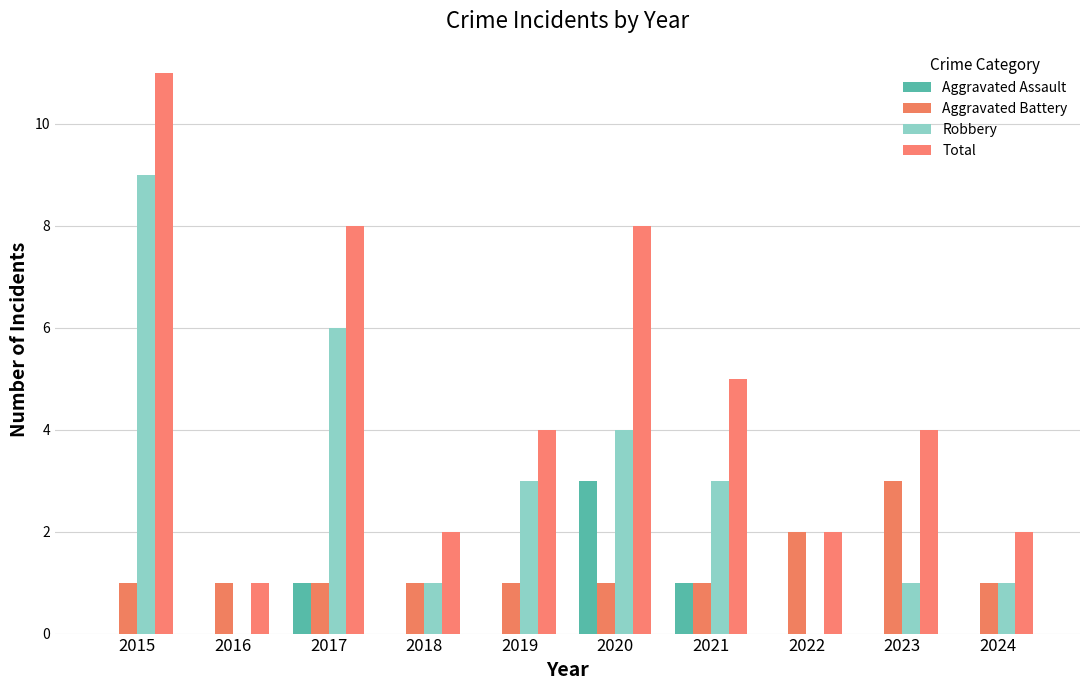

Count the number of data series in this chart.

4